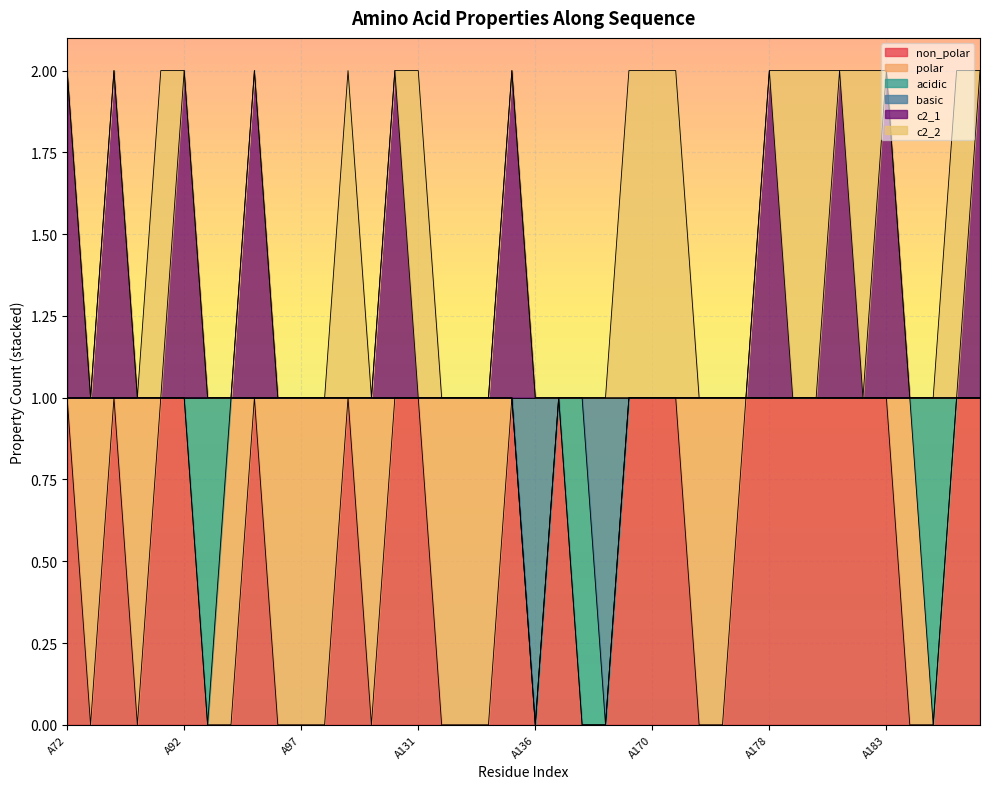

Which category has the lowest value in the c2_1 series?

A73